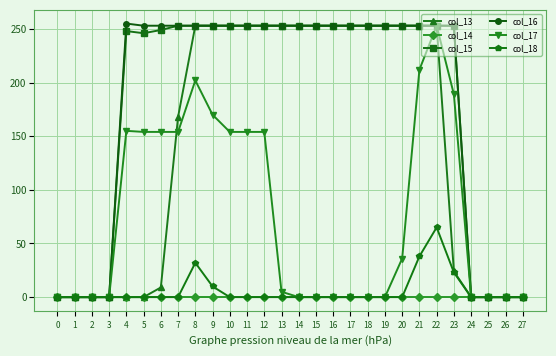

What is the sum of all col_15 values?

5044